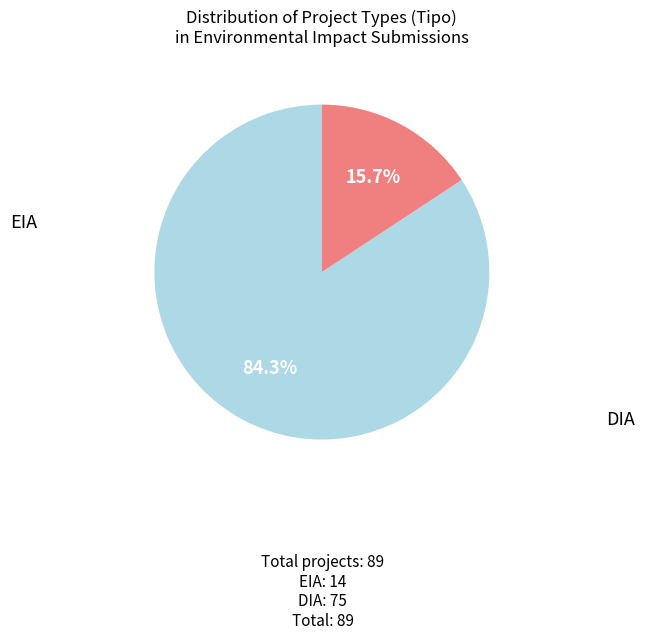

Is there any slice that represents more than half of the pie?

Yes